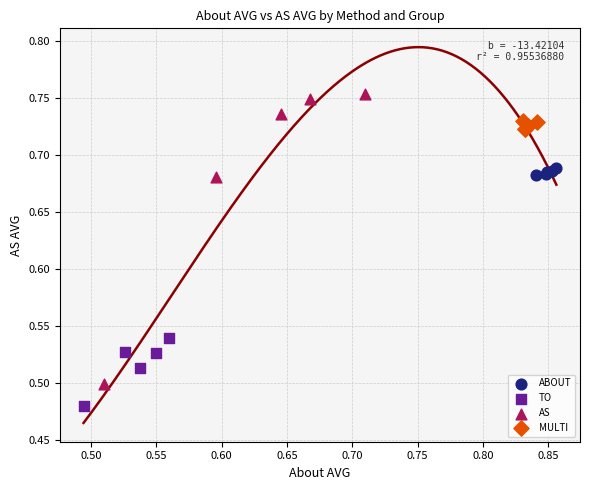

Which series contains the highest Y value?

AS